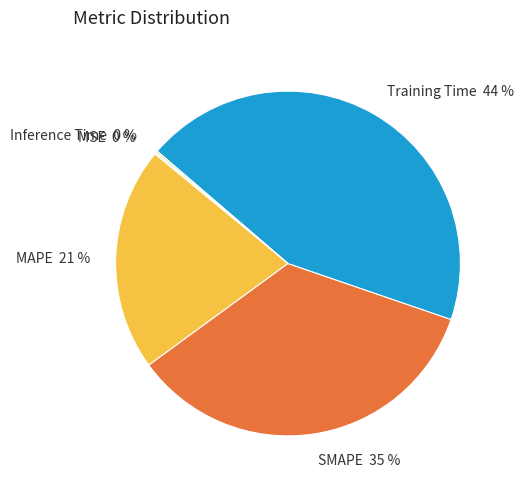

Is there any slice that represents more than half of the pie?

No